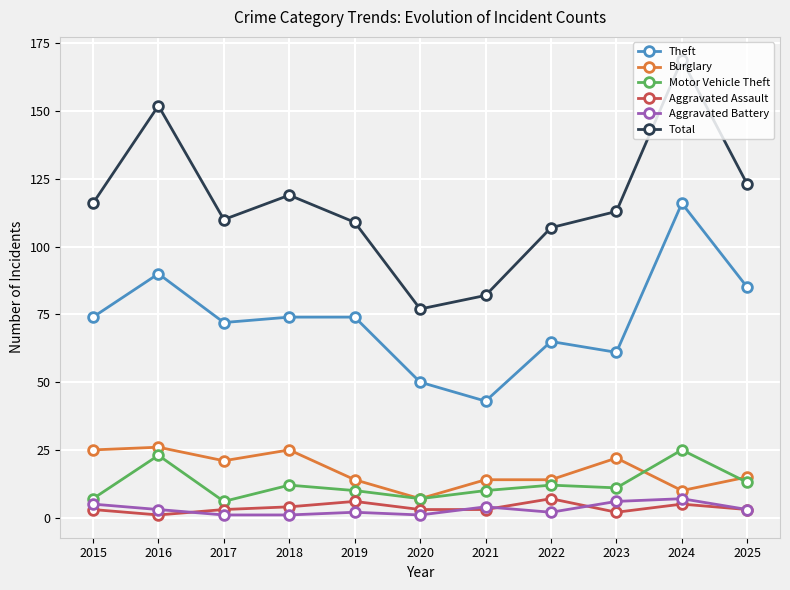

At which category is the sum across all series the highest?

2024